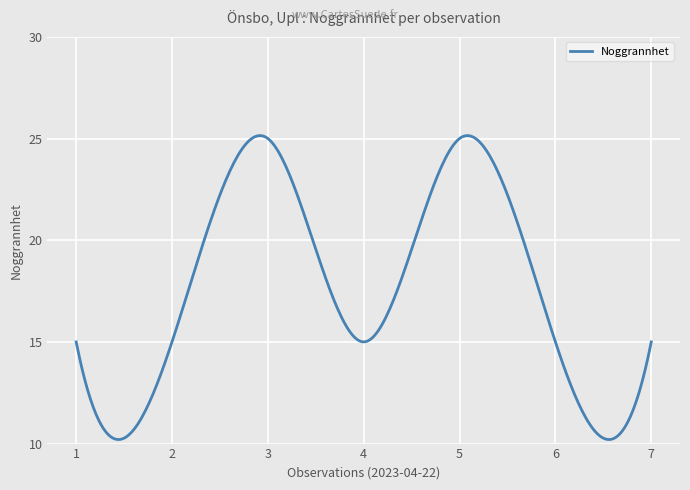

What is the greatest value displayed?

25.1